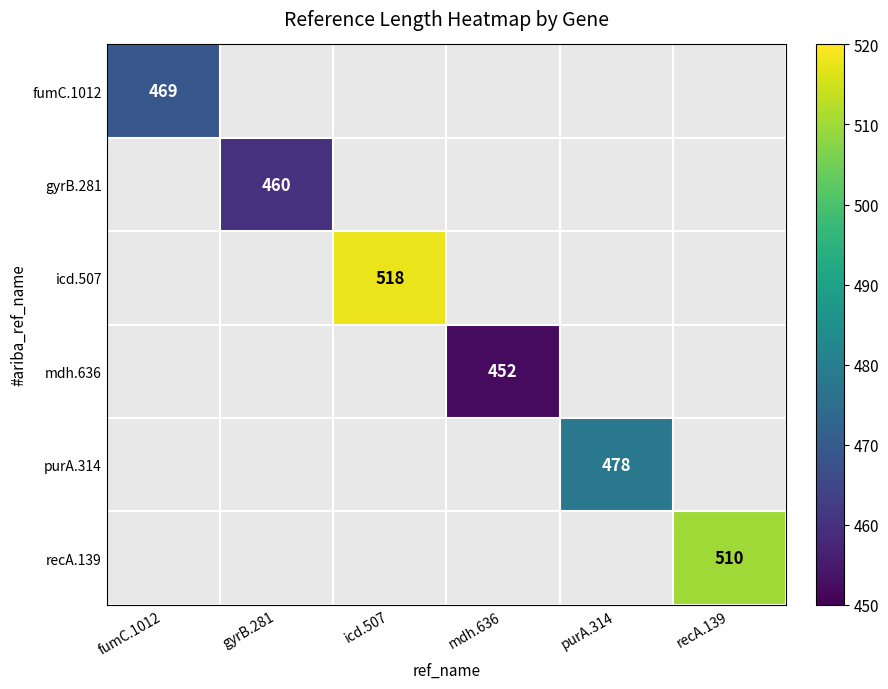

The value of gyrB.281 at gyrB.281 is 460. True or false?

True